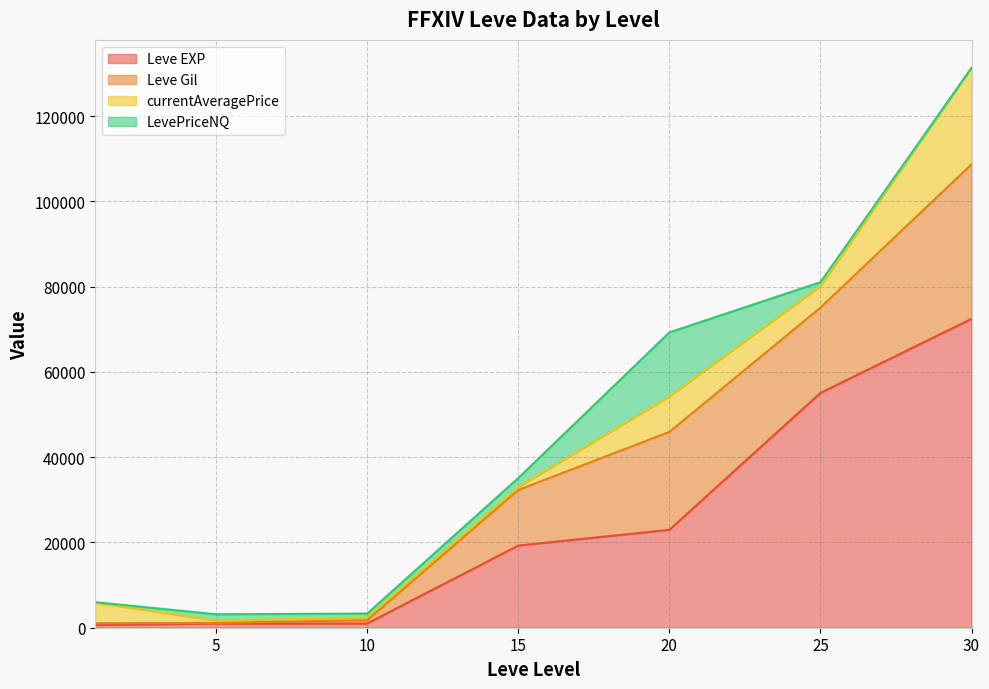

What is the total value across all series at 30?

131286.0